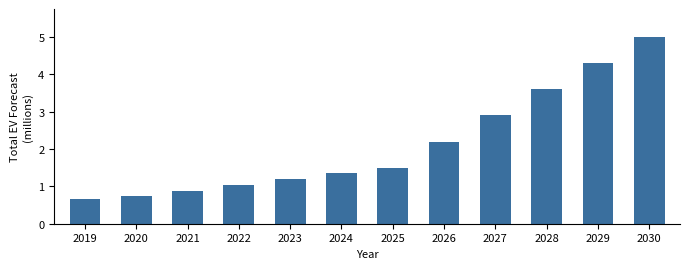

At which label does the data first exceed 1?

2022